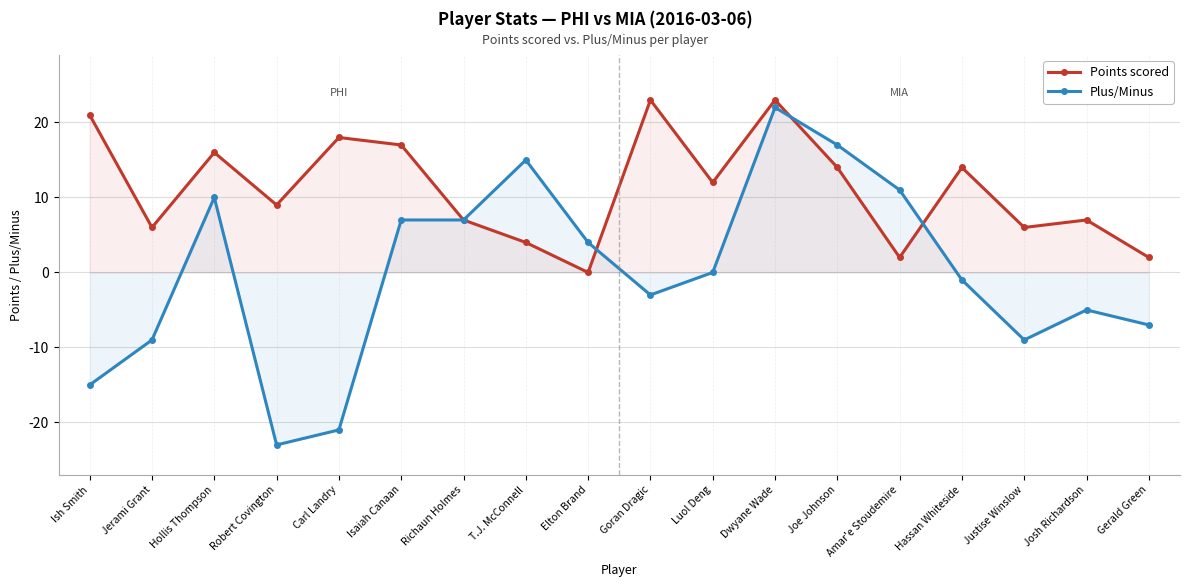

Is it true that Points scored equals 7 at Josh Richardson?

True